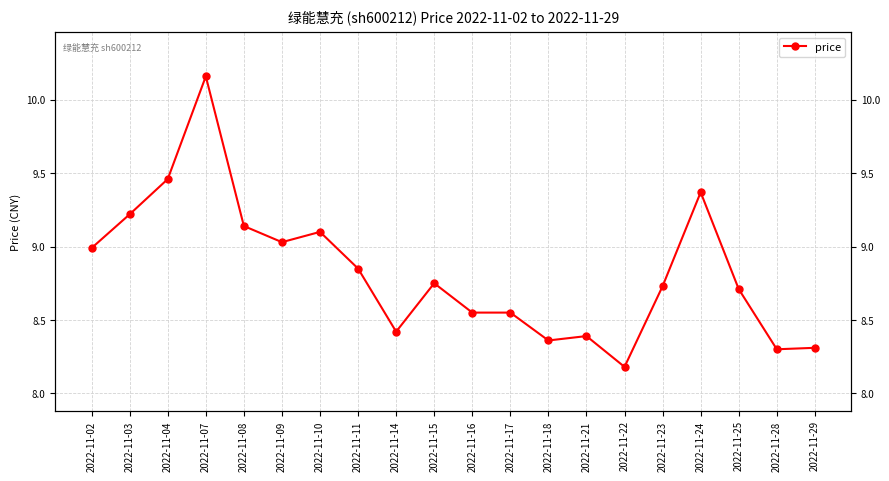

What is the value of the 9th point from the left?

8.4